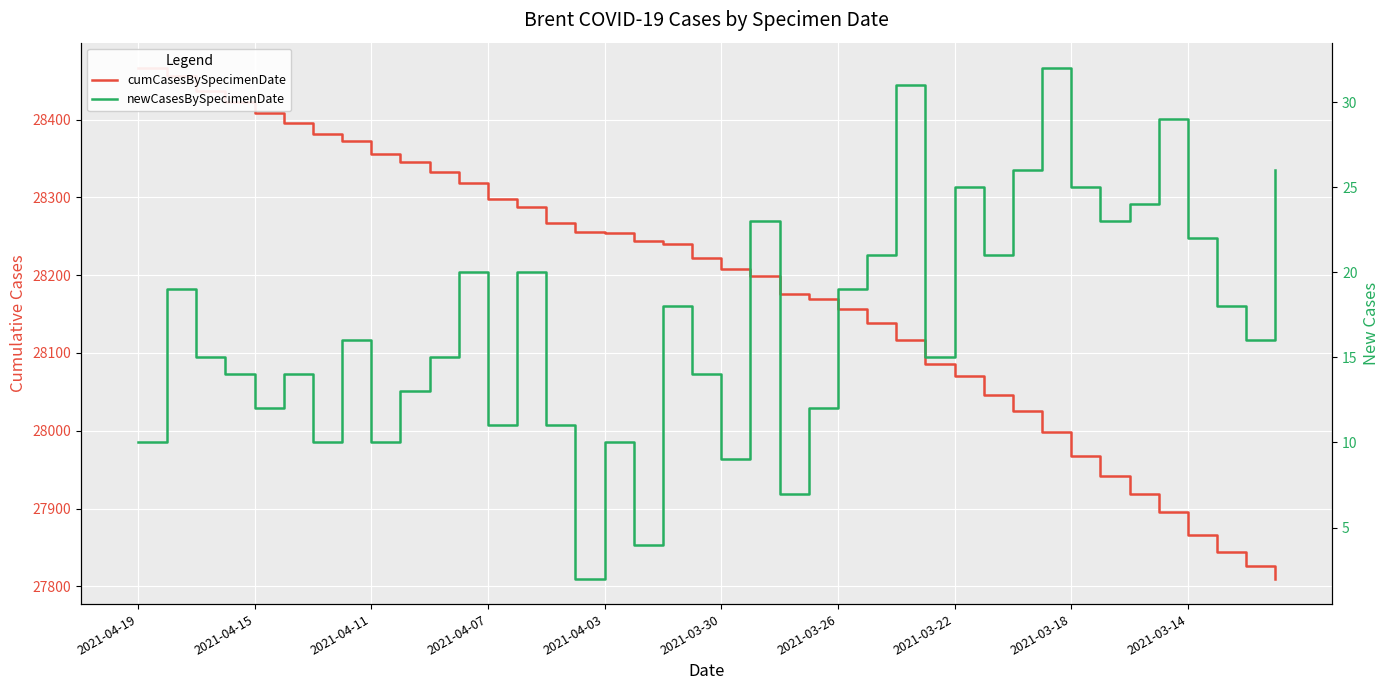

How many values in the cumCasesBySpecimenDate series exceed 28222?

19